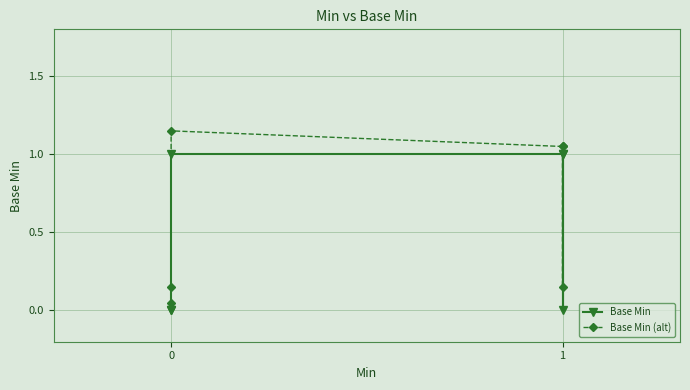

True or false: Base Min and Base Min (alt) cross at least once.

False